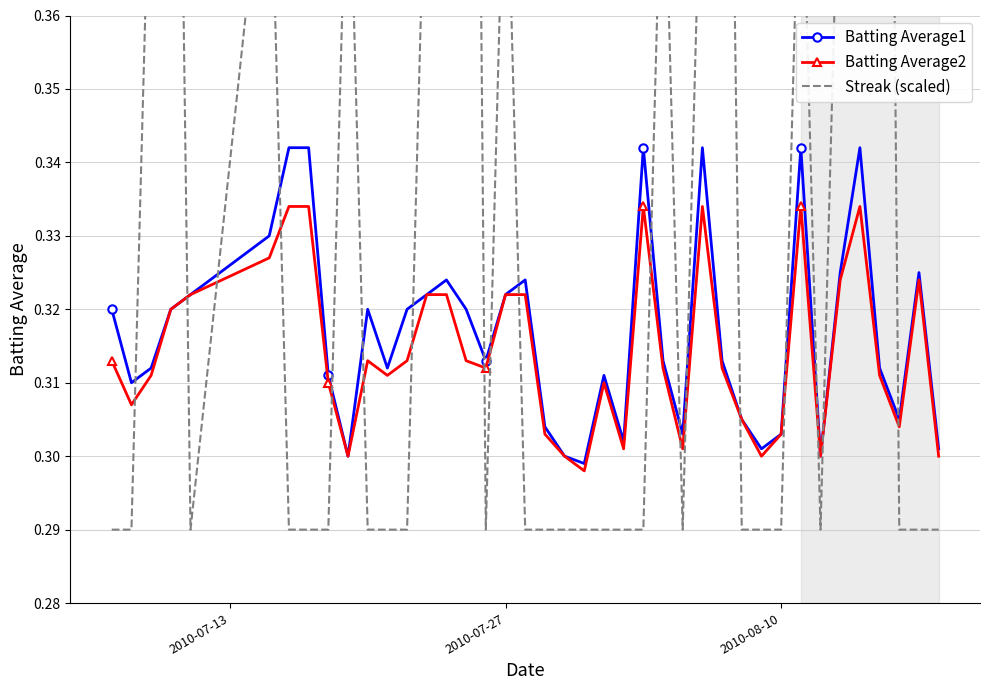

How many Batting Average2 values are between 0 and 1?

40